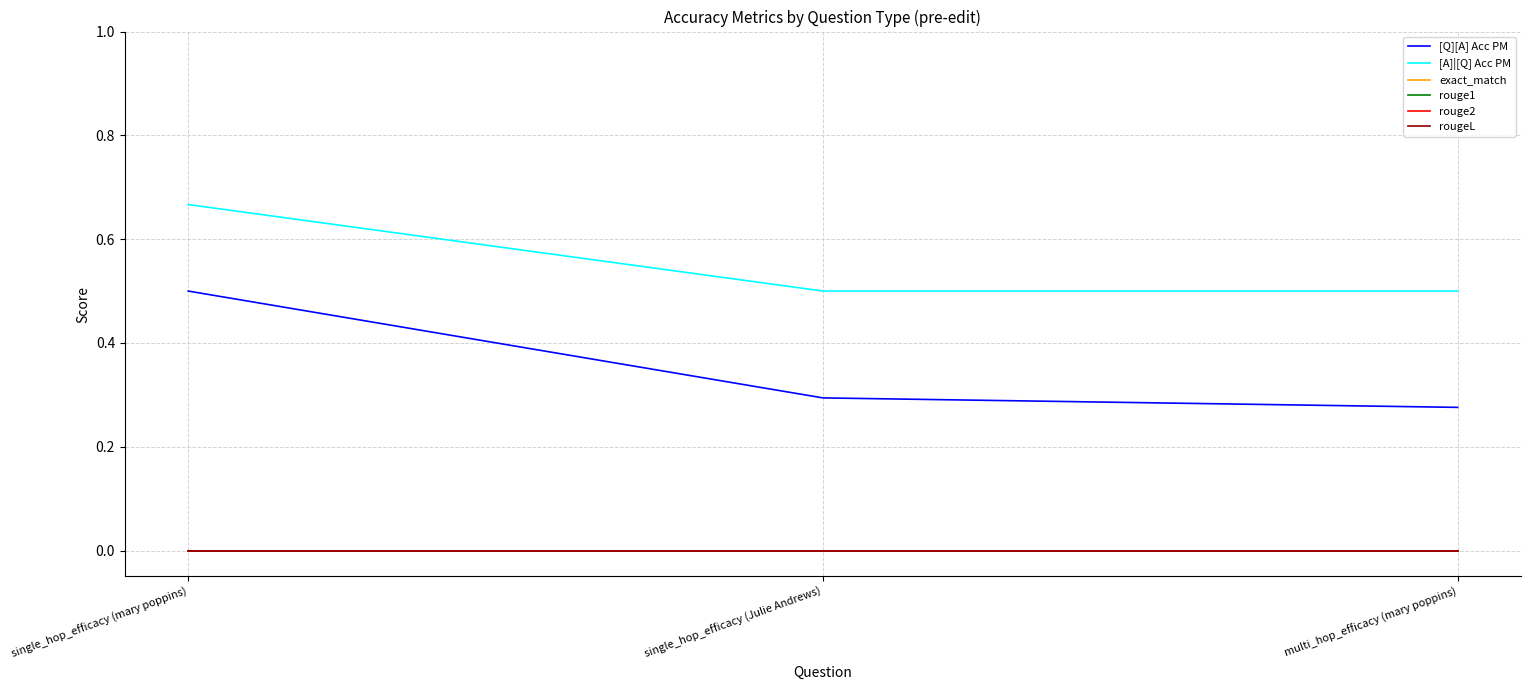

What is the label of the 1st point from the right?

multi_hop_efficacy (mary poppins)